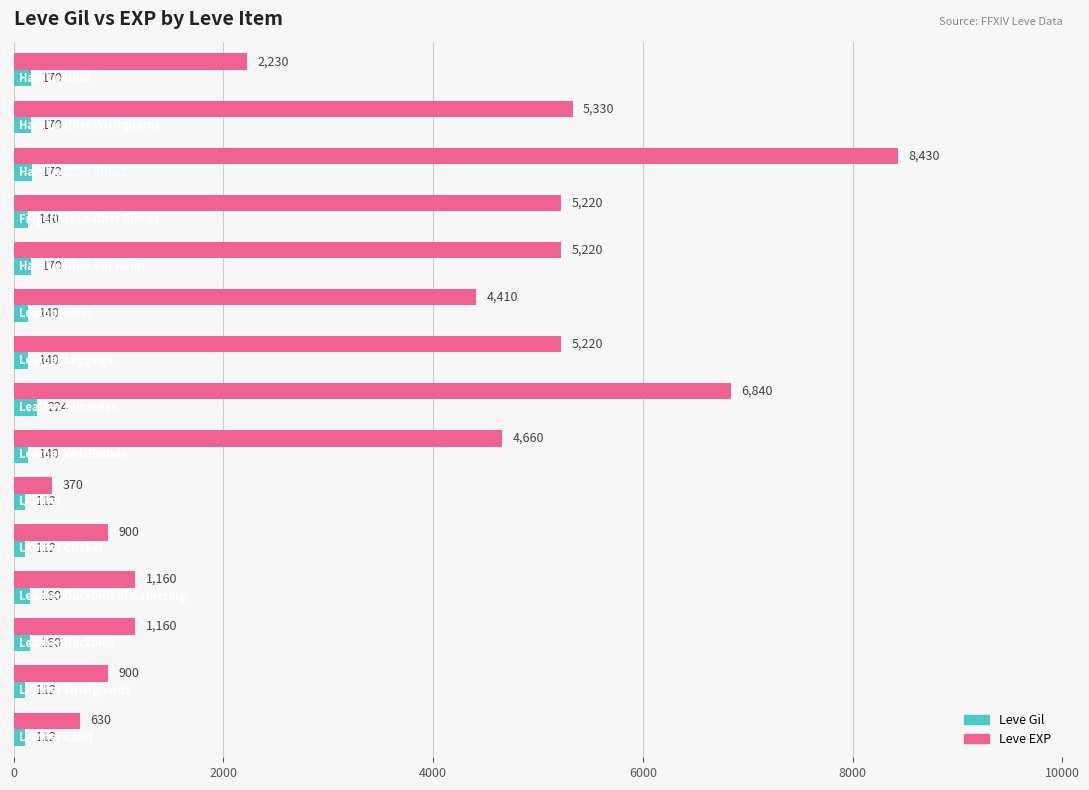

What is the smallest value displayed?

112